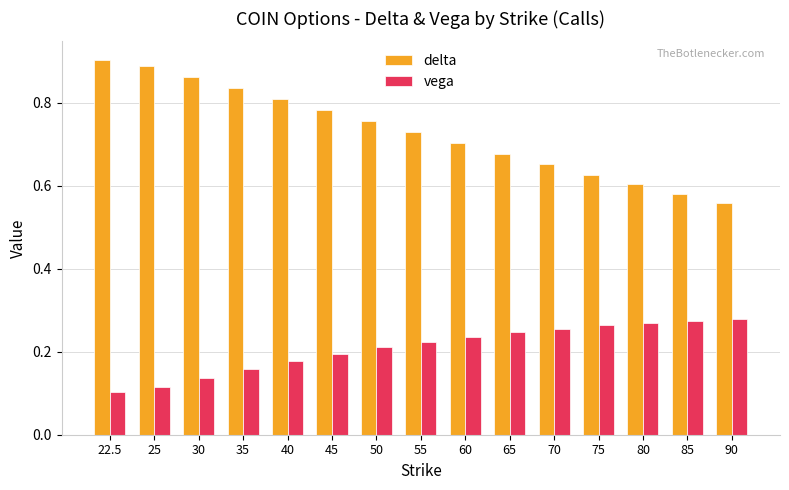

What is the sum of all vega values?

3.1